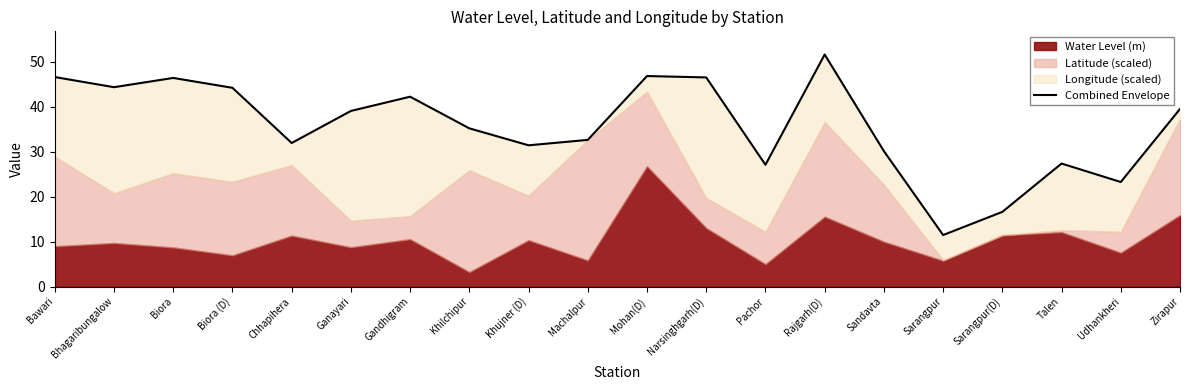

Which label corresponds to the smallest value in the chart?

Sarangpur